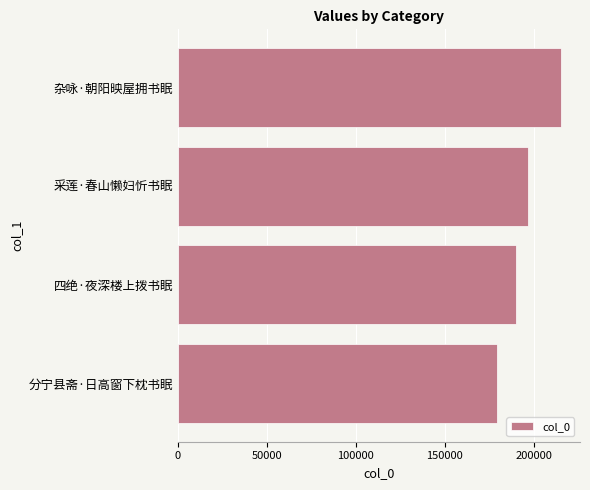

Reading bottom to top, transcribe all the data shown in this chart.

分宁县斋·日高窗下枕书眠=179435	四绝·夜深楼上拨书眠=189800	采莲·春山懒妇忻书眠=196733	杂咏·朝阳映屋拥书眠=215244